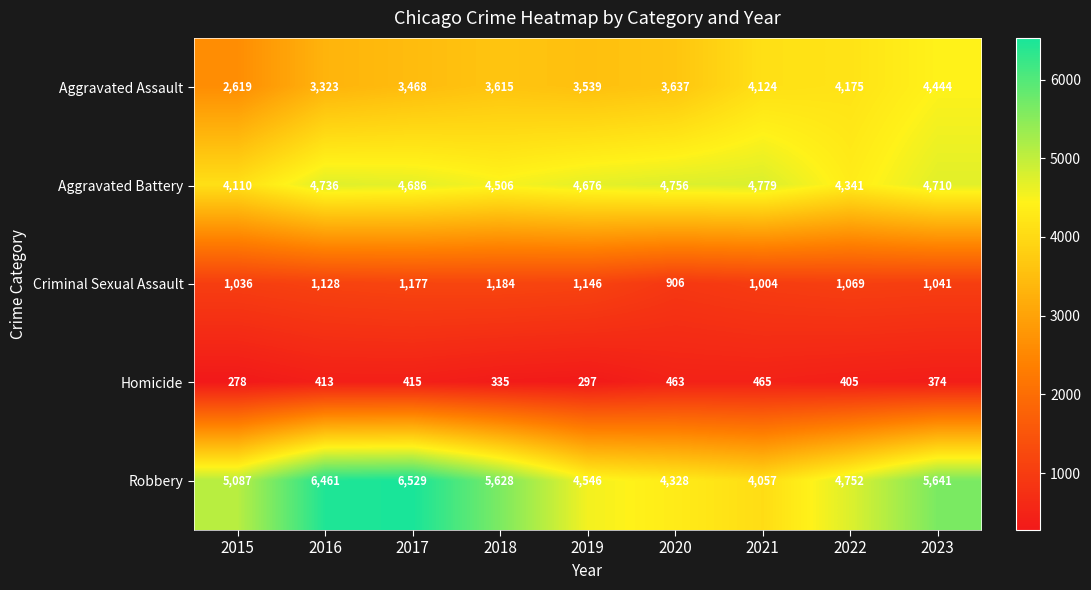

Where is Robbery nearest to the value 5293?

2015